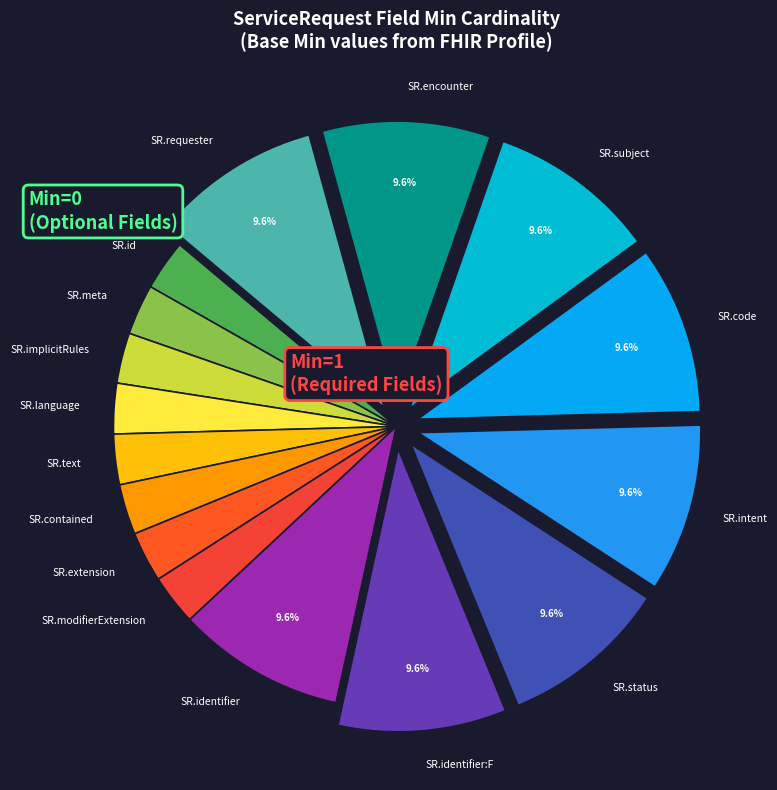

What portion of the pie excludes SR.requester?

90.4%